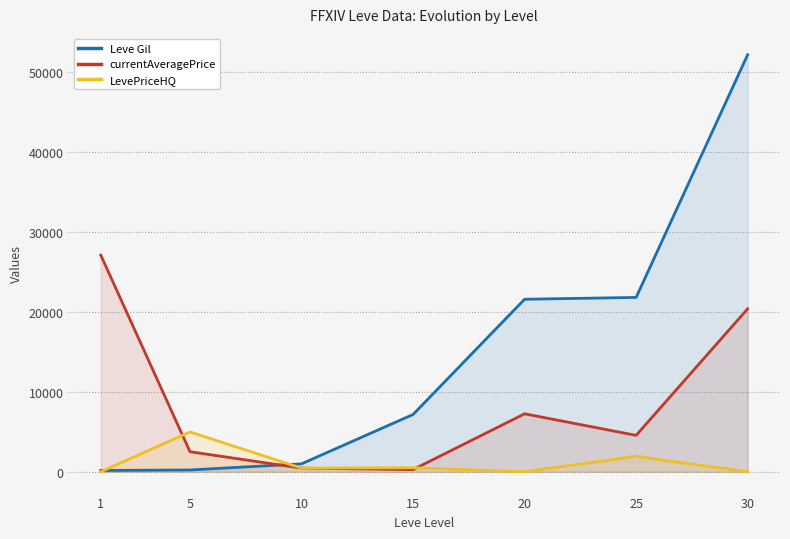

At which category does LevePriceHQ reach its first local valley?

10